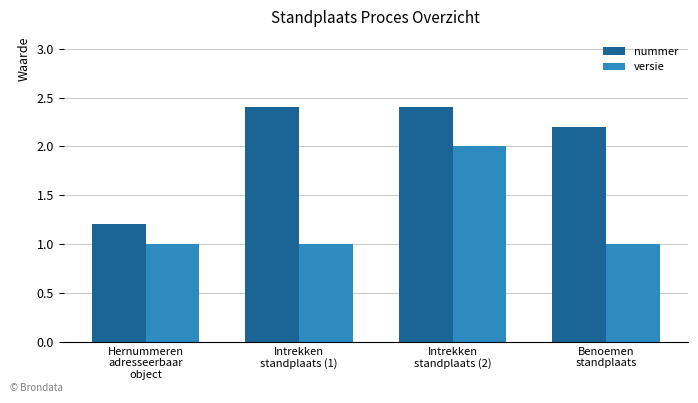

What is the difference between the second highest and minimum values in the nummer series?

1.2